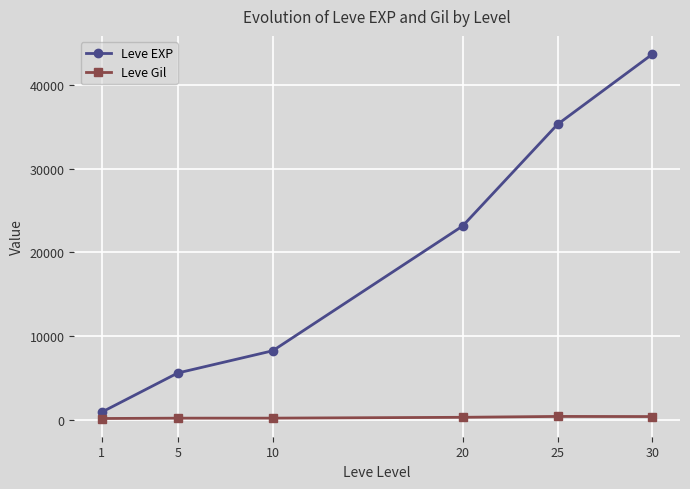

Which series has the largest range (max minus min)?

Leve EXP